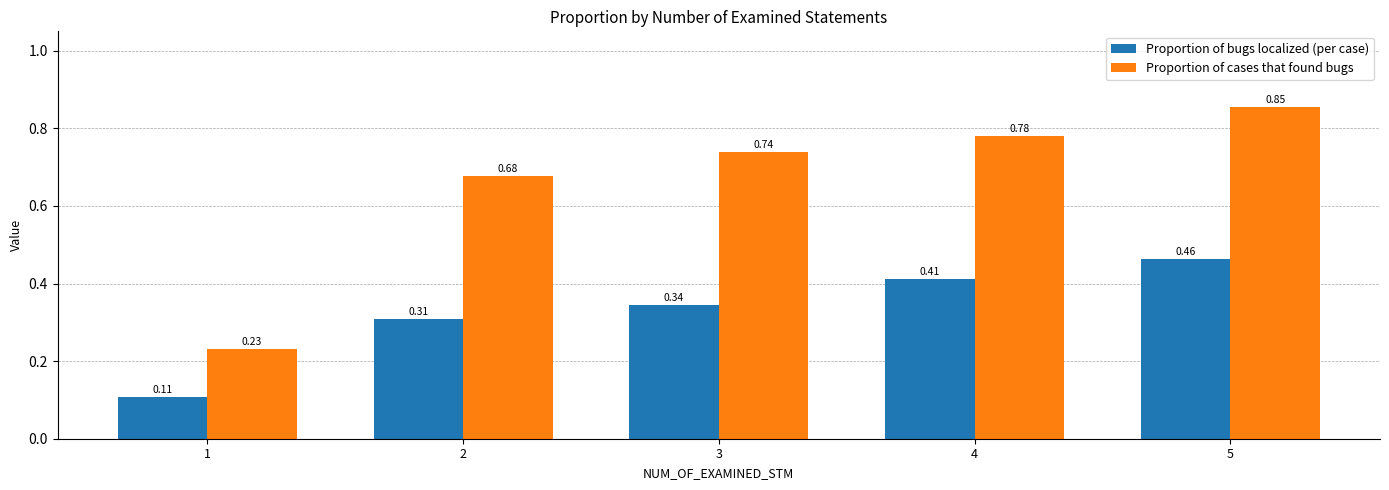

Between 4 and 5, which series saw the biggest shift?

Proportion of cases that found bugs